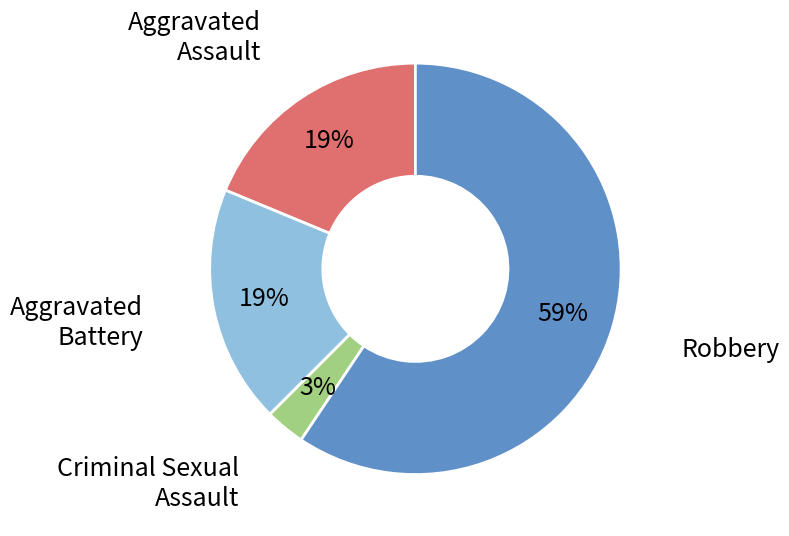

To the nearest percent, what is the difference between the largest and smallest slice percentages?

56%